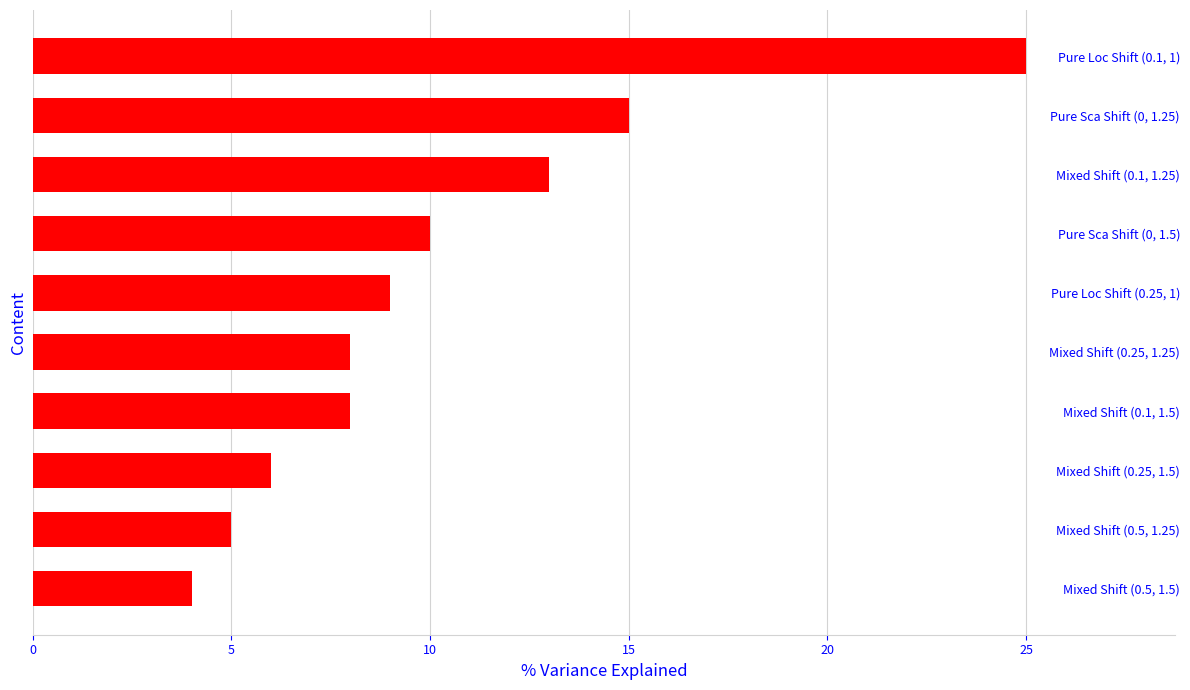

What is the minimum value shown in the chart?

4